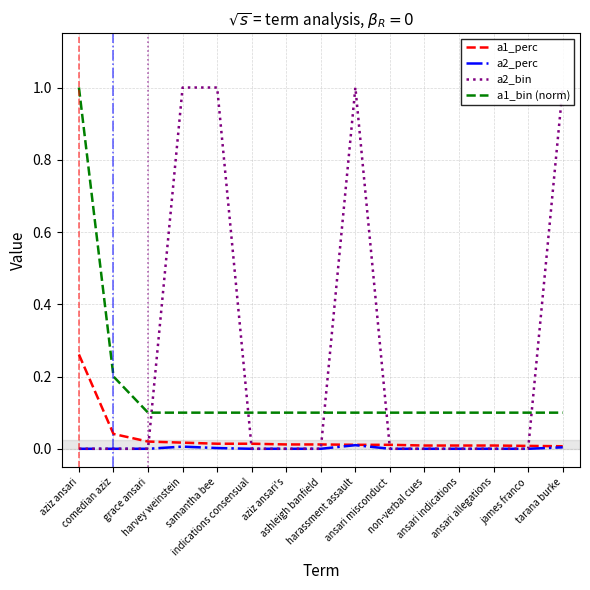

Does the chart have visible grid lines?

Yes